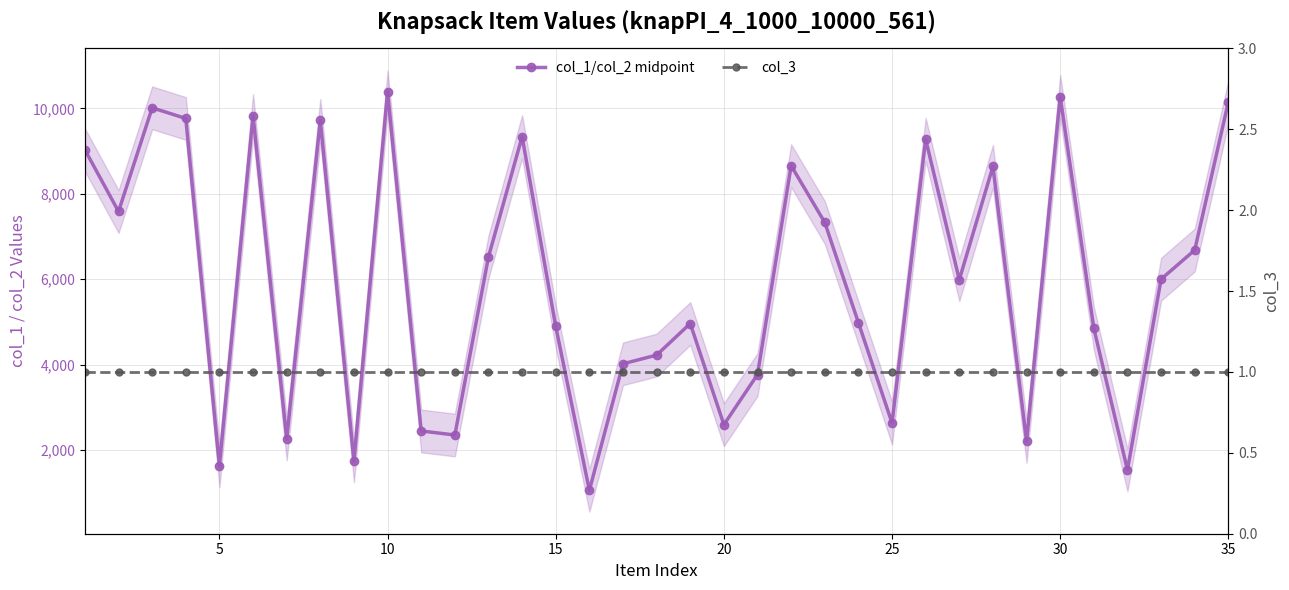

Count the number of categories in the chart.

35